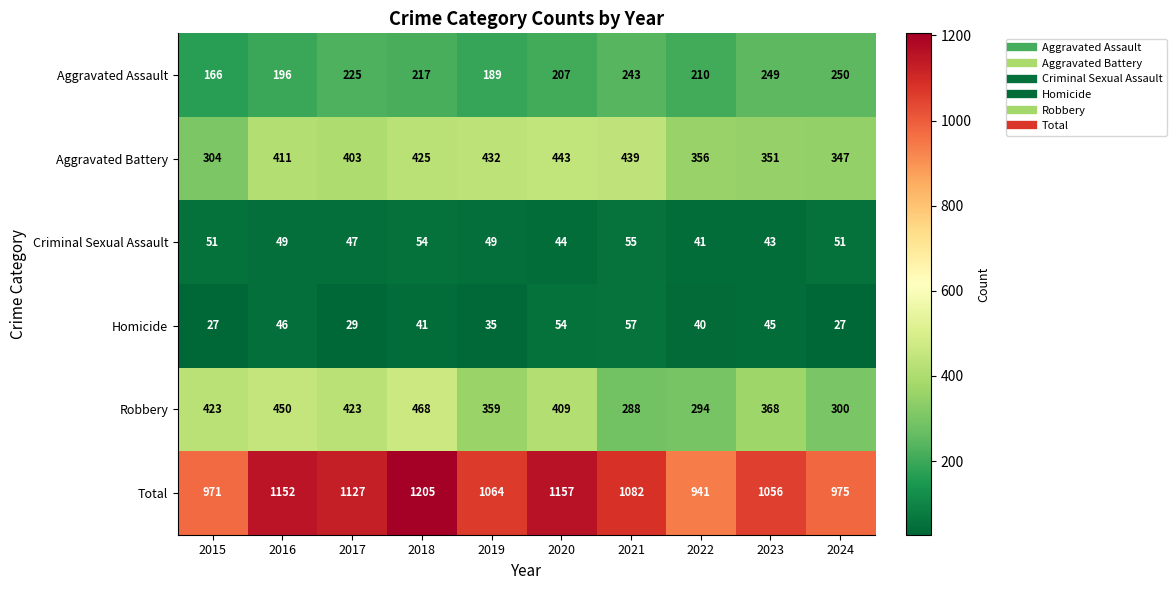

At which label does Aggravated Battery reach its minimum?

2015